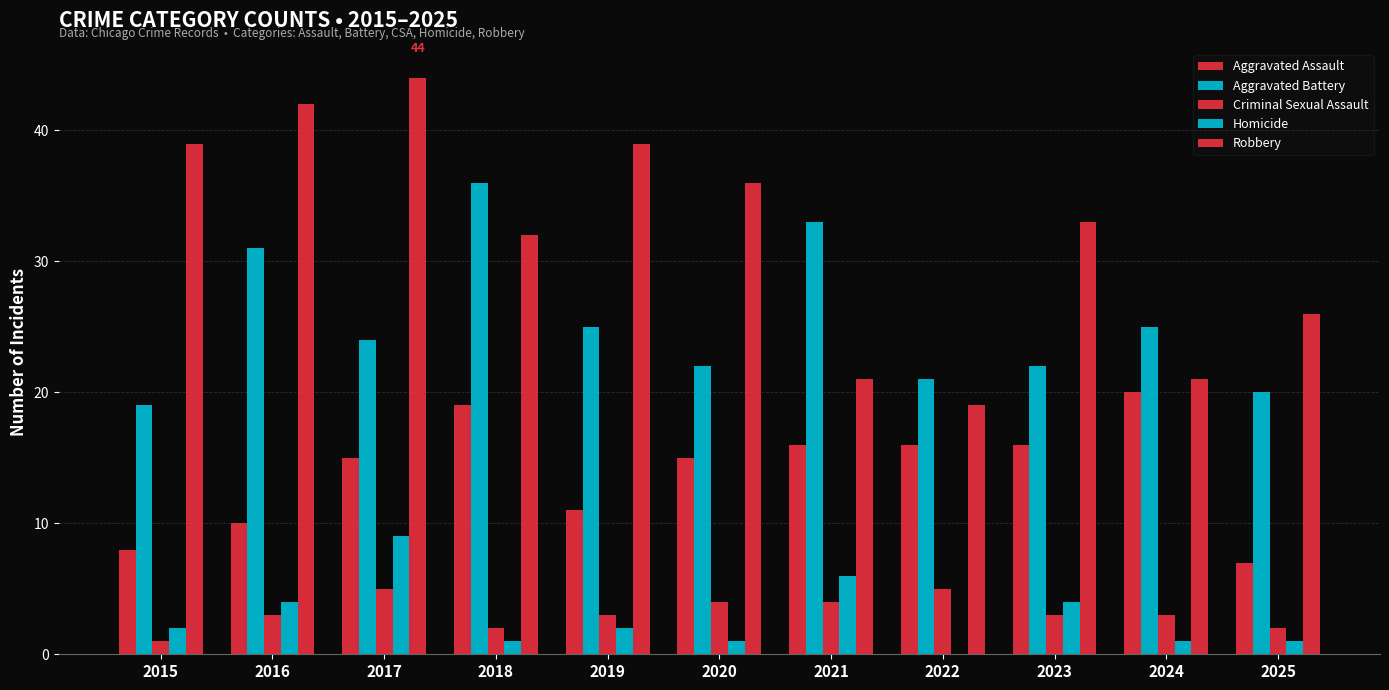

Are the bars grouped side by side (vs. stacked)?

Yes